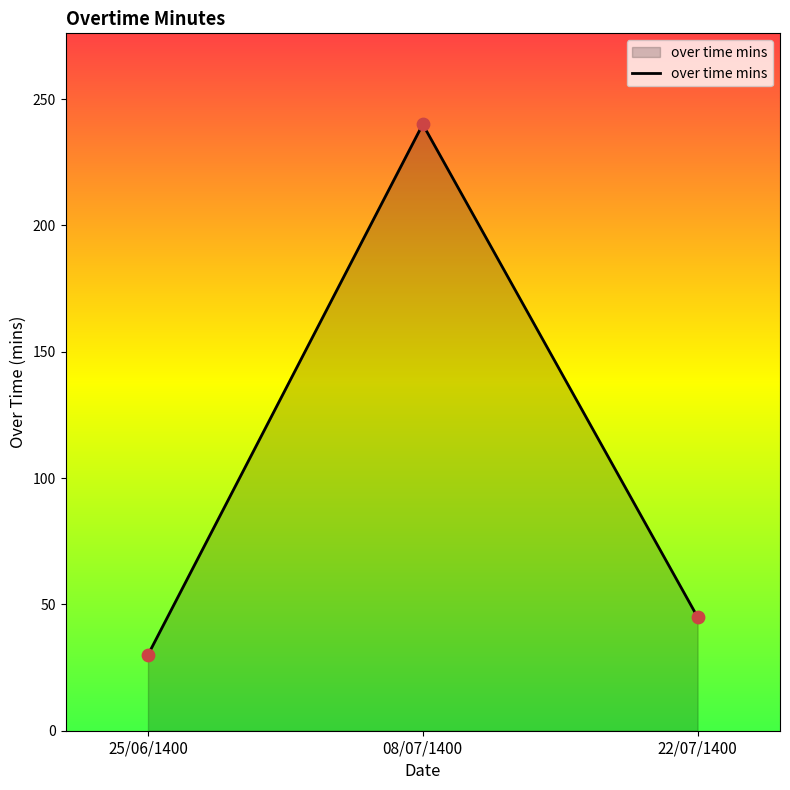

Approximately how many times larger is the value at 08/07/1400 compared to 25/06/1400?

8.0